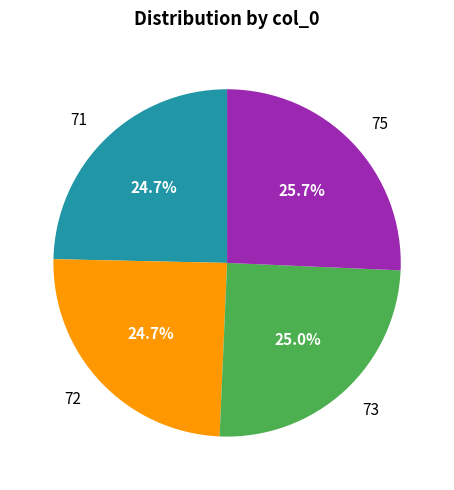

Which category has the biggest portion of the pie?

75